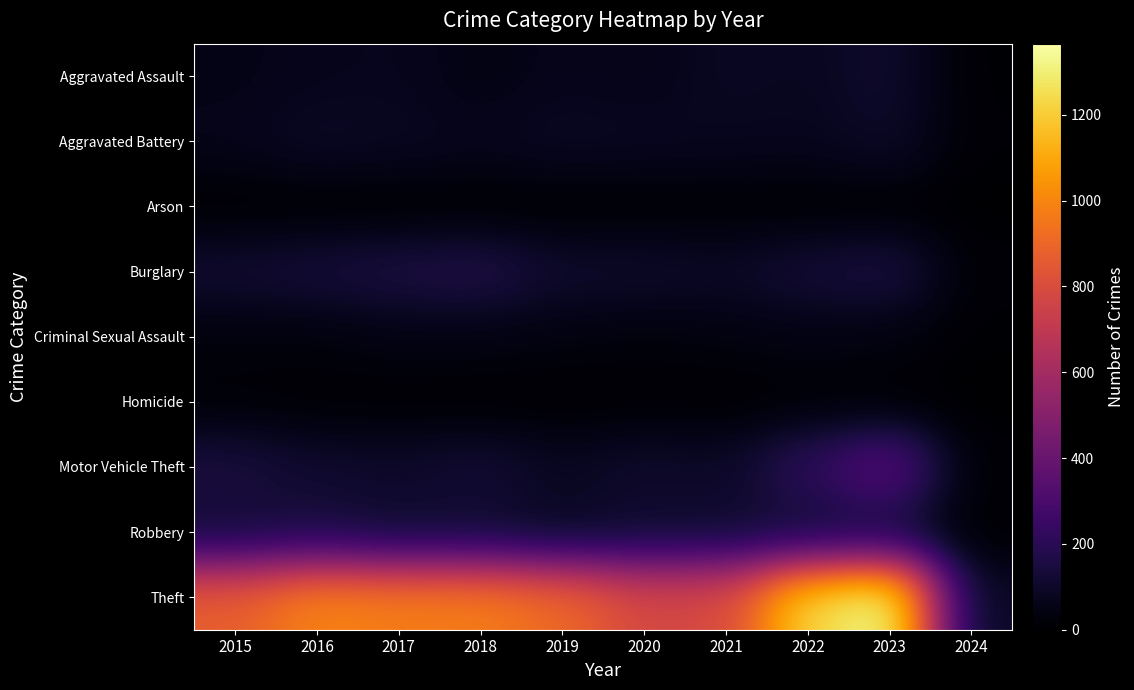

Reading left to right, list all the values displayed in this chart.

Aggravated Assault: 2015=54	2016=66	2017=72	2018=43	2019=65	2020=56	2021=86	2022=78	2023=110	2024=6
Aggravated Battery: 2015=64	2016=93	2017=83	2018=70	2019=88	2020=82	2021=75	2022=71	2023=101	2024=11
Arson: 2015=2	2016=2	2017=1	2018=3	2019=2	2020=4	2021=8	2022=4	2023=2	2024=1
Burglary: 2015=121	2016=139	2017=162	2018=176	2019=110	2020=110	2021=95	2022=132	2023=159	2024=14
Criminal Sexual Assault: 2015=28	2016=28	2017=44	2018=43	2019=36	2020=26	2021=36	2022=43	2023=36	2024=6
Homicide: 2015=13	2016=8	2017=5	2018=2	2019=0	2020=6	2021=2	2022=10	2023=3	2024=0
Motor Vehicle Theft: 2015=152	2016=110	2017=104	2018=127	2019=84	2020=109	2021=96	2022=219	2023=364	2024=12
Robbery: 2015=117	2016=144	2017=105	2018=107	2019=75	2020=102	2021=105	2022=108	2023=114	2024=6
Theft: 2015=874	2016=999	2017=979	2018=977	2019=914	2020=782	2021=791	2022=1235	2023=1366	2024=81